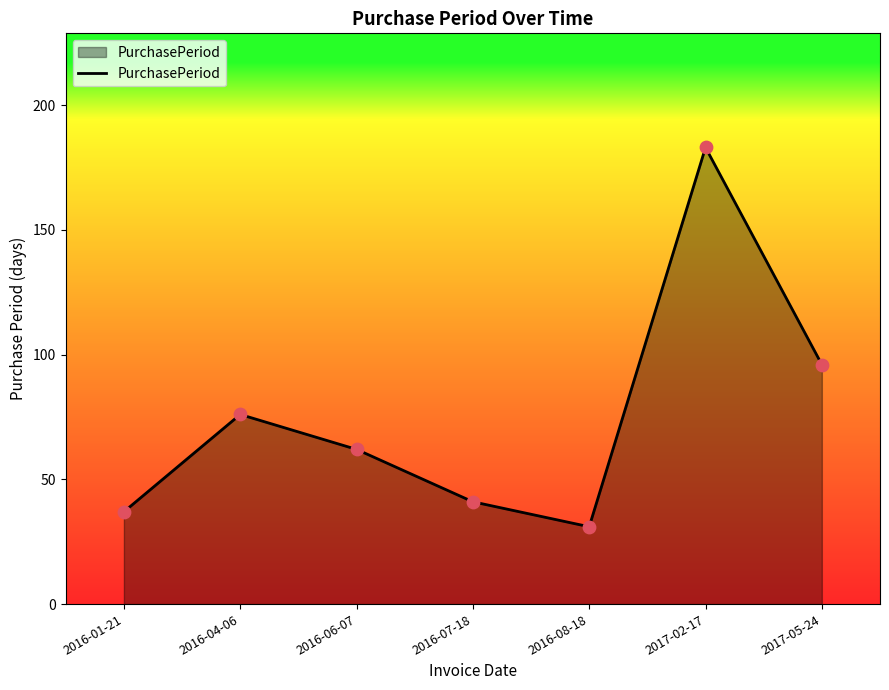

Between 2016-06-07 and 2016-04-06, which is larger?

2016-04-06